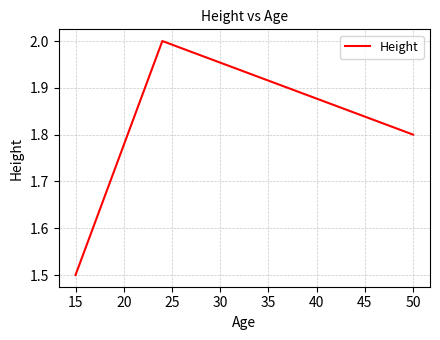

Reading left to right, list all the values displayed in this chart.

1.5	2.0	1.8